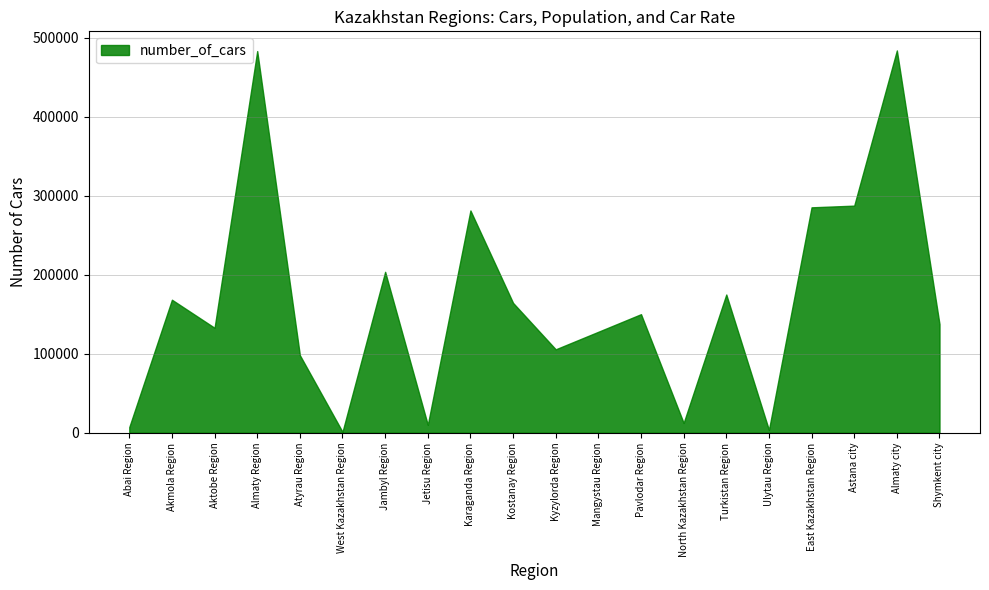

The chart shows a value of 285397 at East Kazakhstan Region. True or false?

True